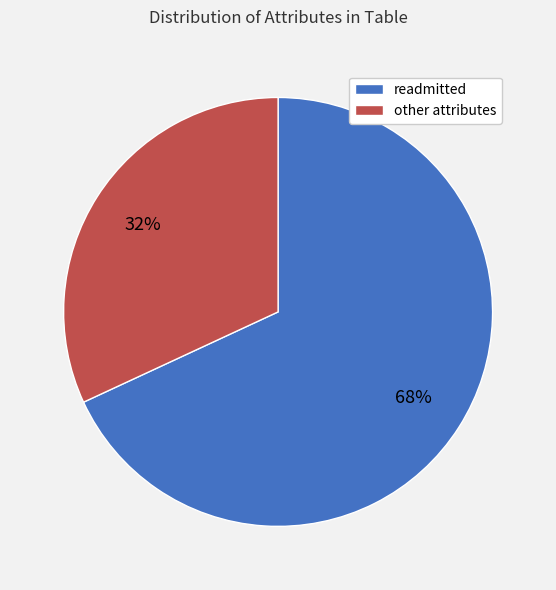

Between other attributes and readmitted, which is larger?

readmitted